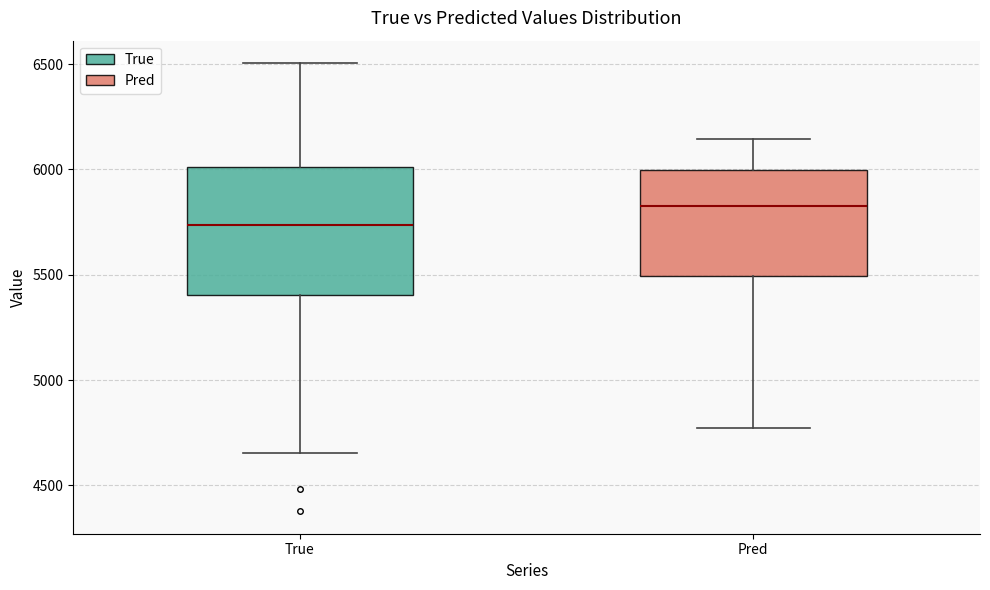

Which box's median line is the lowest?

True